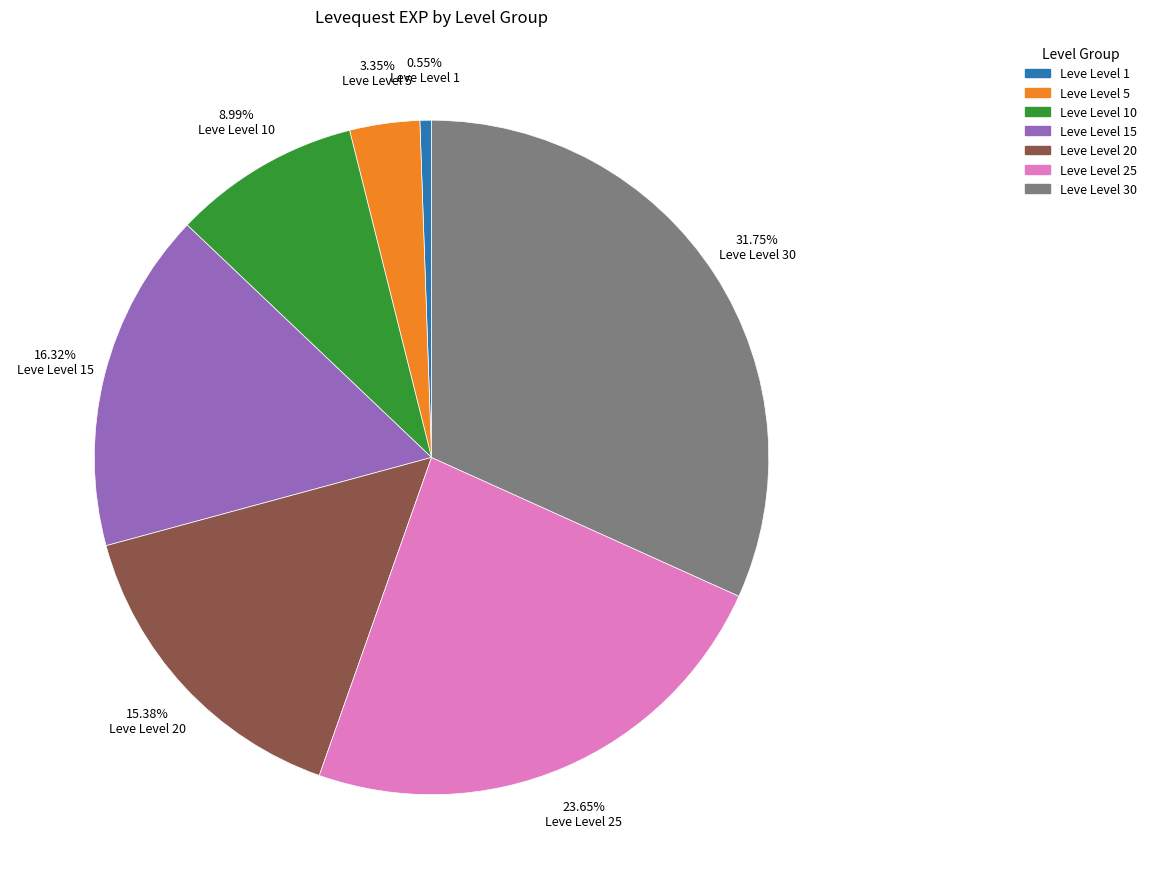

What percentage do Leve Level 15 and Leve Level 5 together represent?

19.7%